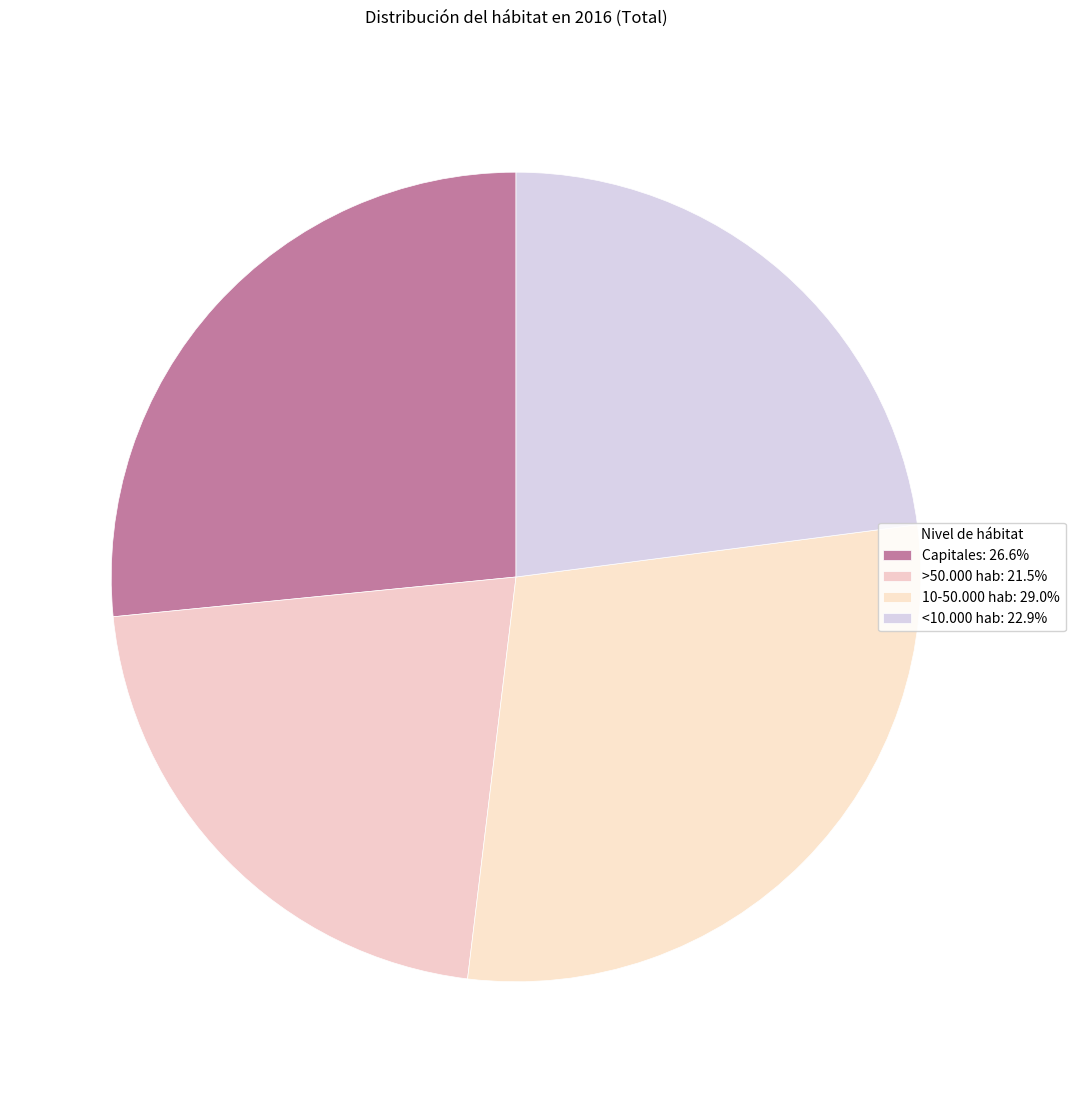

What is the total percentage of <10.000 hab and >50.000 hab?

44.5%